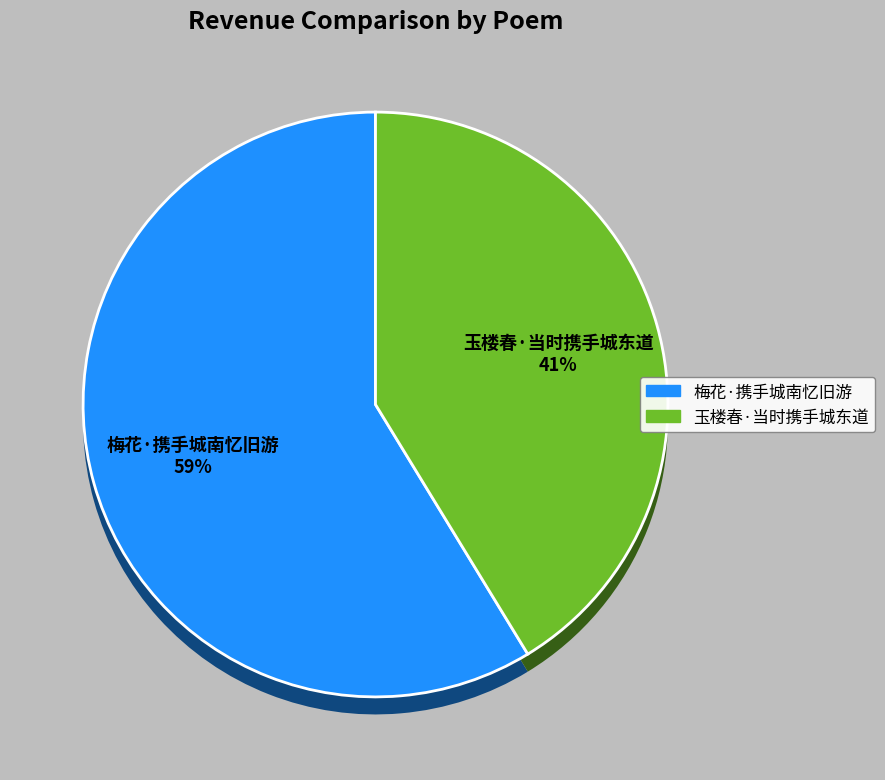

Which category accounts for the majority?

梅花·携手城南忆旧游